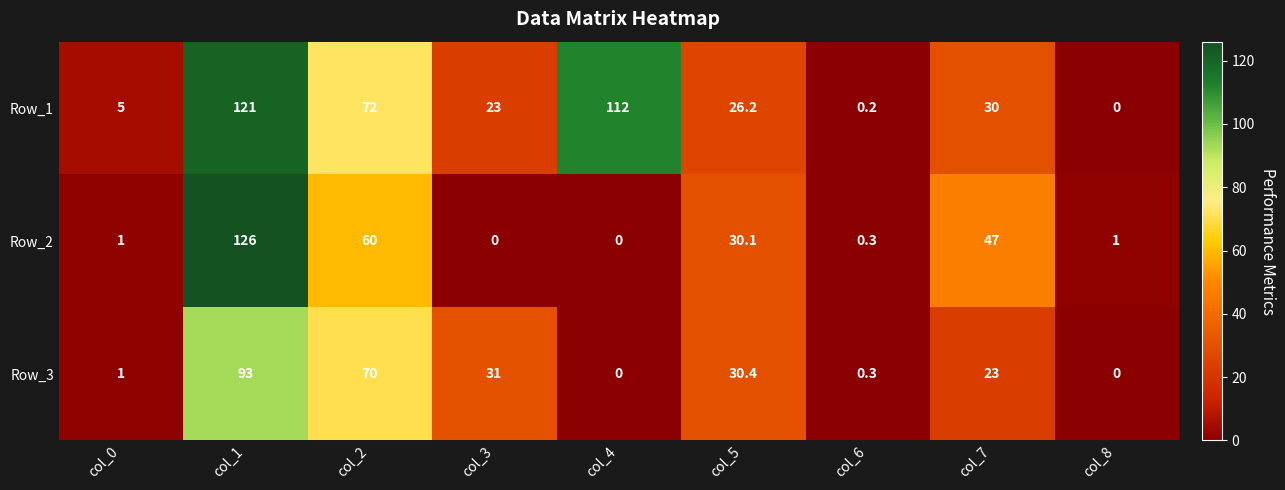

Count the number of categories in the chart.

9